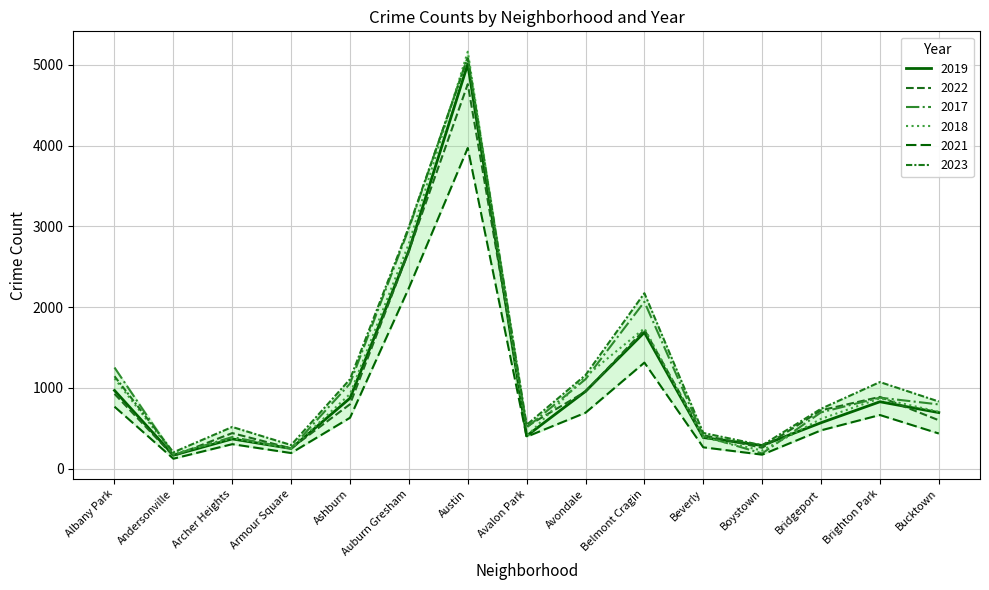

How many times do 2017 and 2018 cross each other?

8